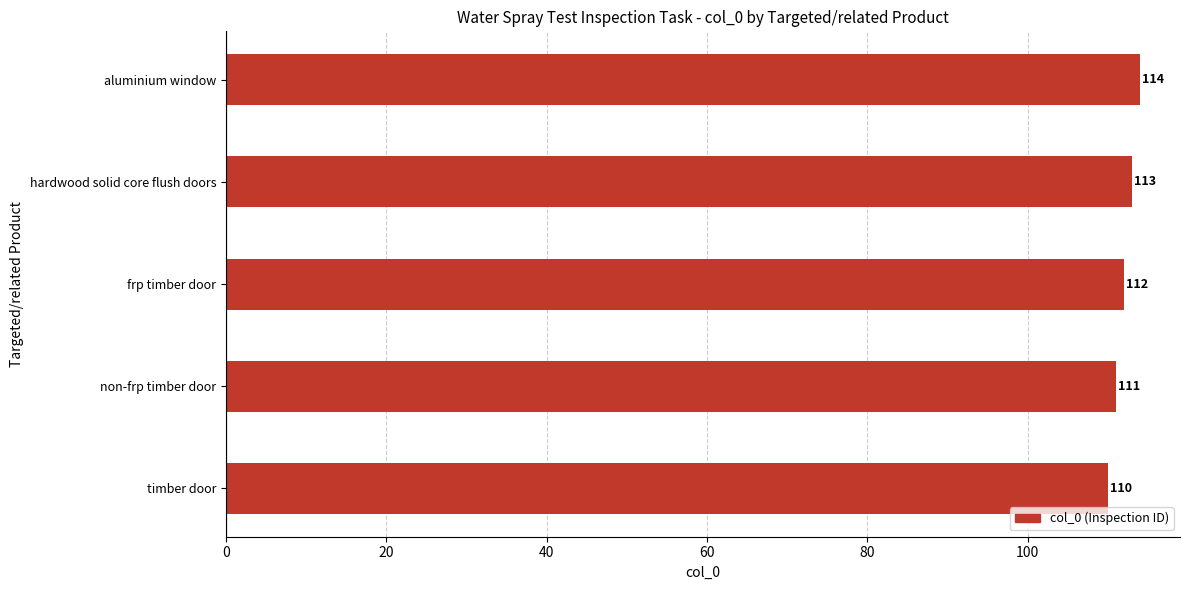

At which category does the chart reach its peak across all series?

aluminium window